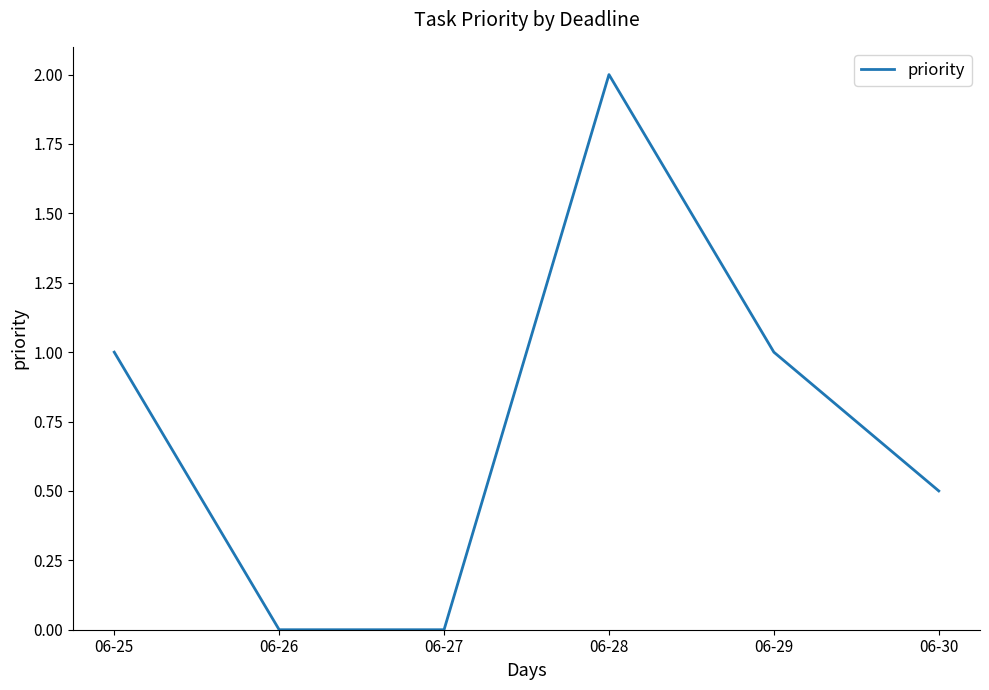

Count the number of categories in the chart.

6